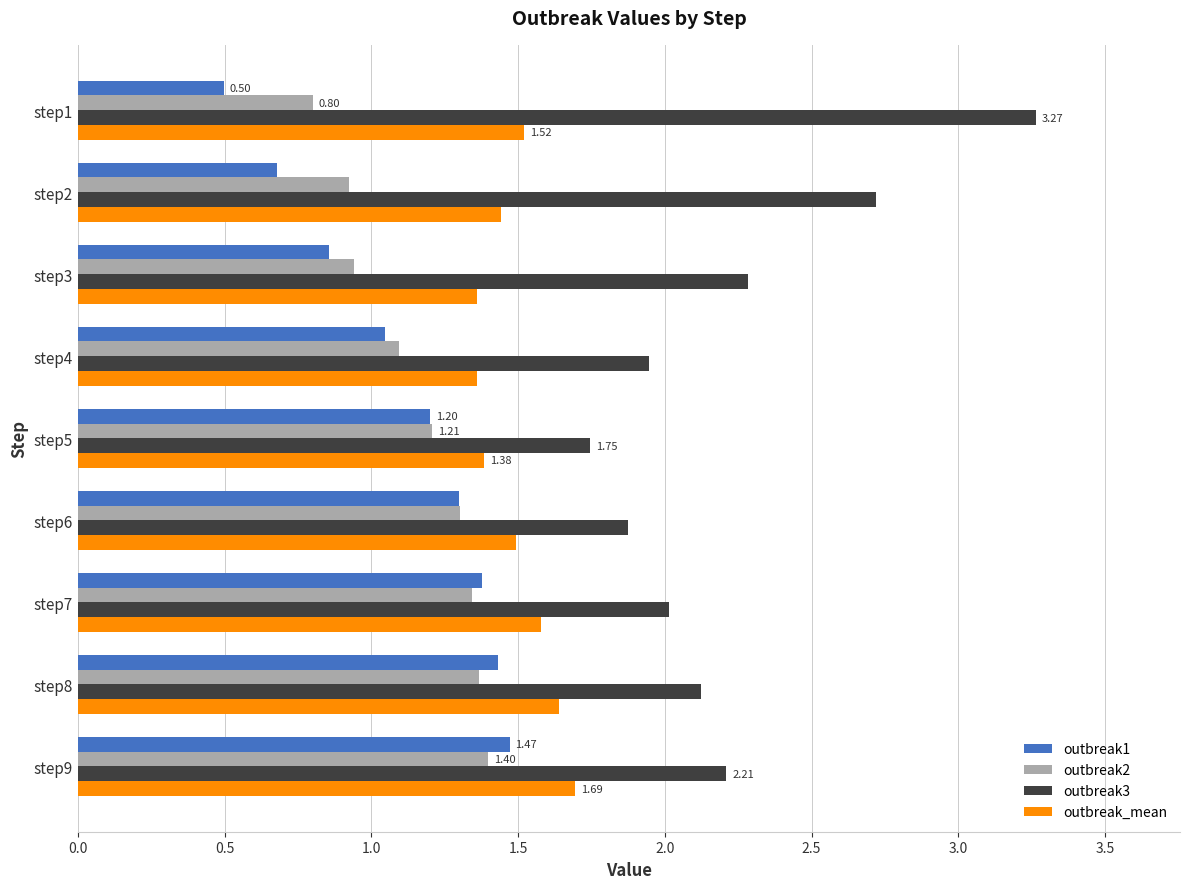

What is the sum of the outbreak2 values at step8 and step1?

2.2